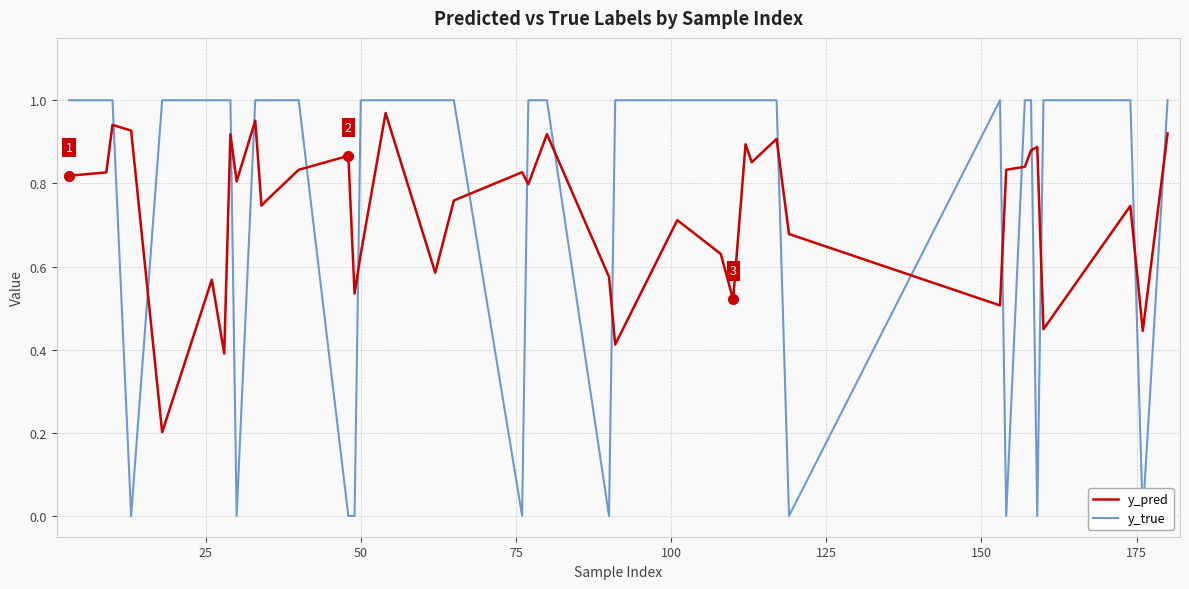

Reading right to left, list all the values displayed in this chart.

y_pred: 0.9	0.4	0.7	0.4	0.9	0.9	0.8	0.8	0.5	0.7	0.9	0.9	0.9	0.5	0.6	0.7	0.4	0.6	0.9	0.8	0.8	0.8	0.6	1.0	0.6	0.5	0.9	0.8	0.8	0.7	1.0	0.8	0.9	0.4	0.6	0.2	0.9	0.9	0.8	0.8
y_true: 1.0	0.0	1.0	1.0	0.0	1.0	1.0	0.0	1.0	0.0	1.0	1.0	1.0	1.0	1.0	1.0	1.0	0.0	1.0	1.0	0.0	1.0	1.0	1.0	1.0	0.0	0.0	1.0	1.0	1.0	1.0	0.0	1.0	1.0	1.0	1.0	0.0	1.0	1.0	1.0